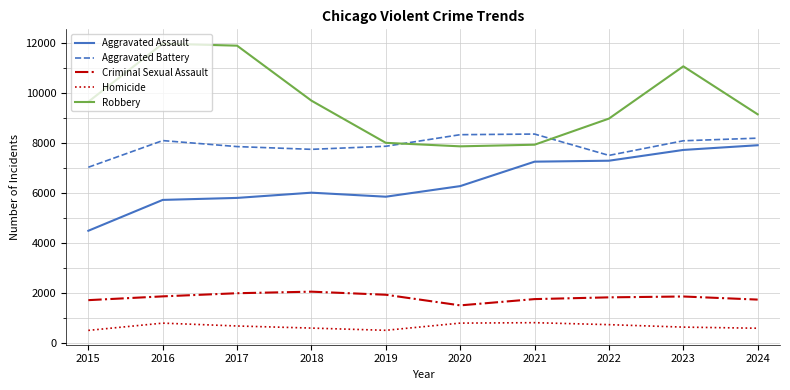

What is the maximum value shown in the chart?

11960